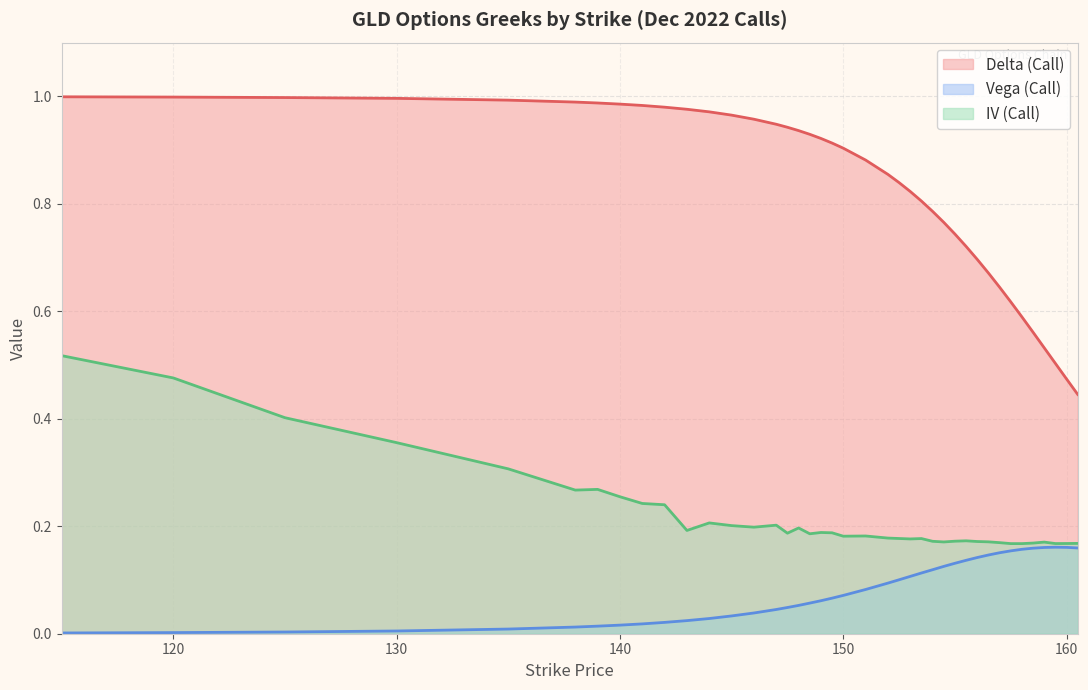

How many interior local valleys does the iv series have?

9